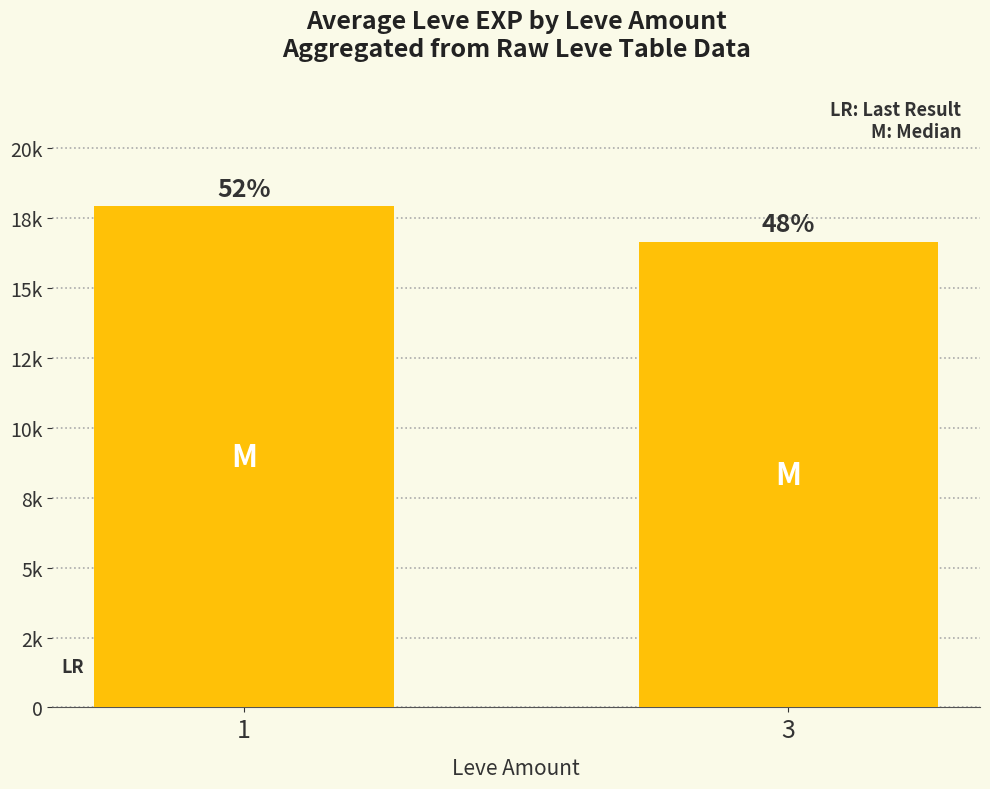

Reading left to right, list all the values displayed in this chart.

1=17931.1	3=16656.9